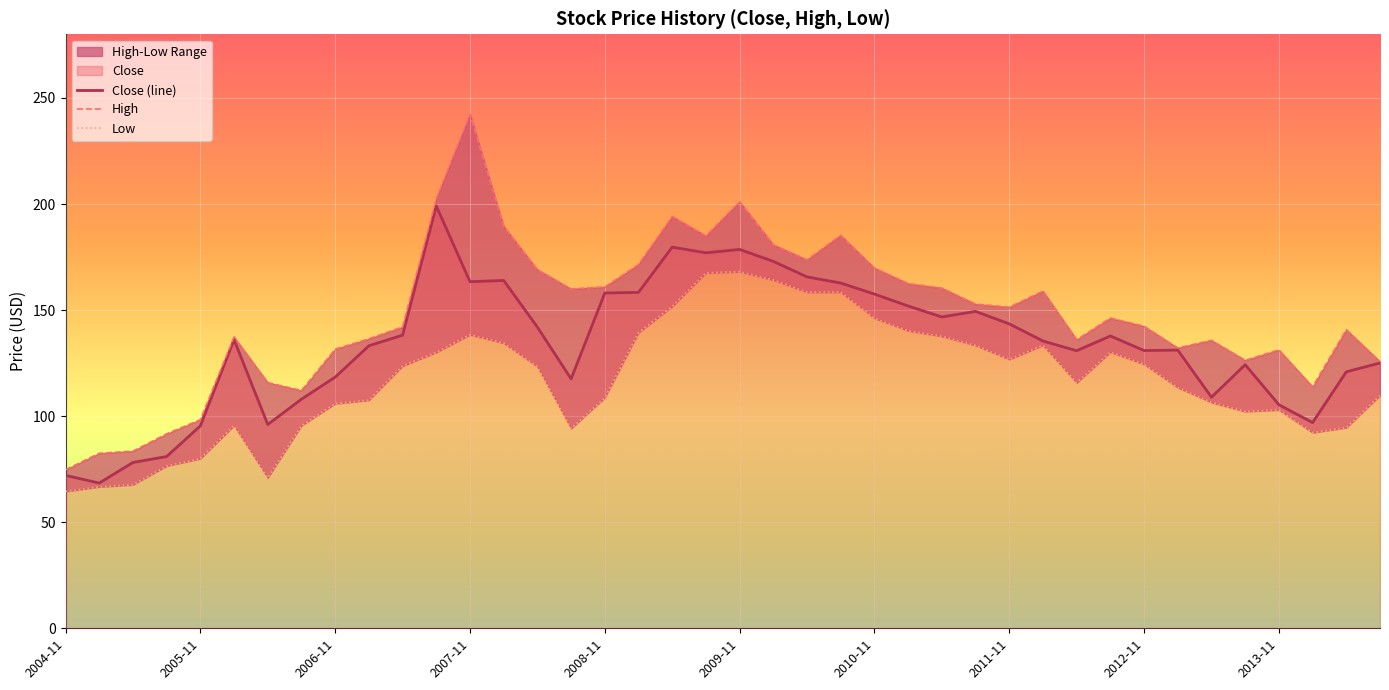

How many categories are shown in the chart?

40